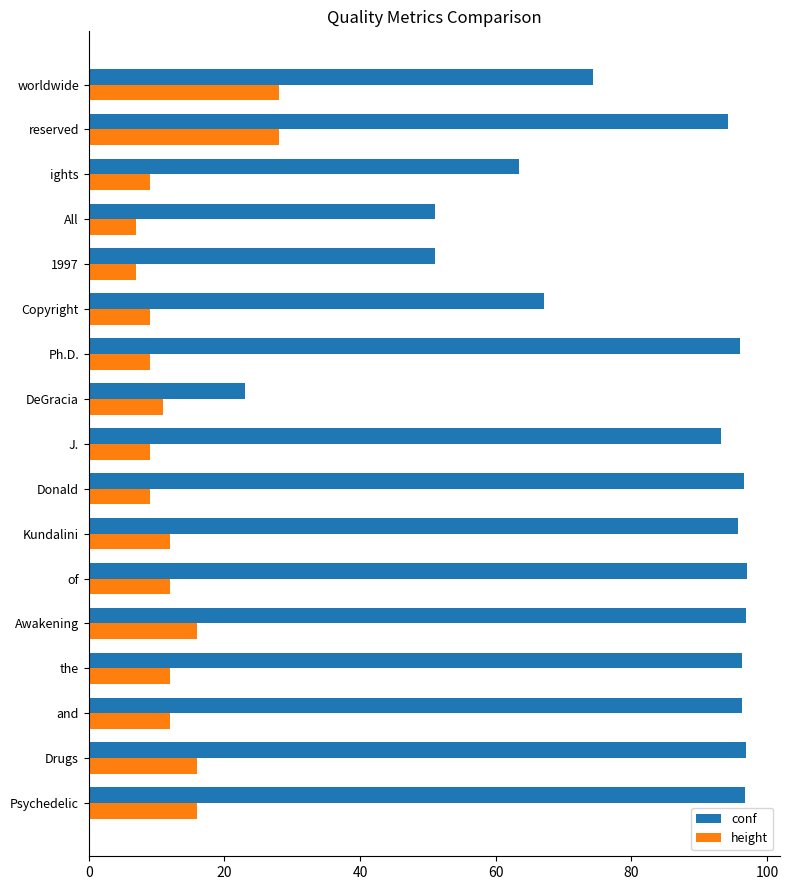

Which series has the widest spread of values?

conf